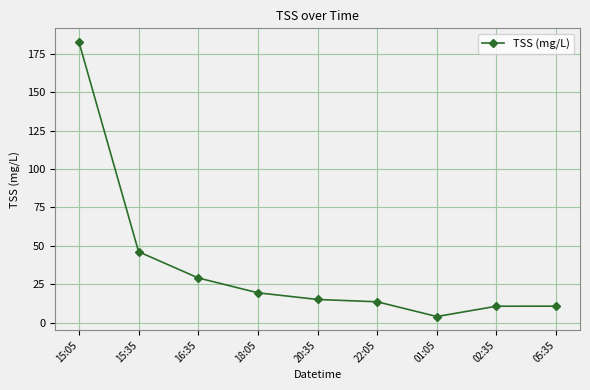

What is the average value?

36.9